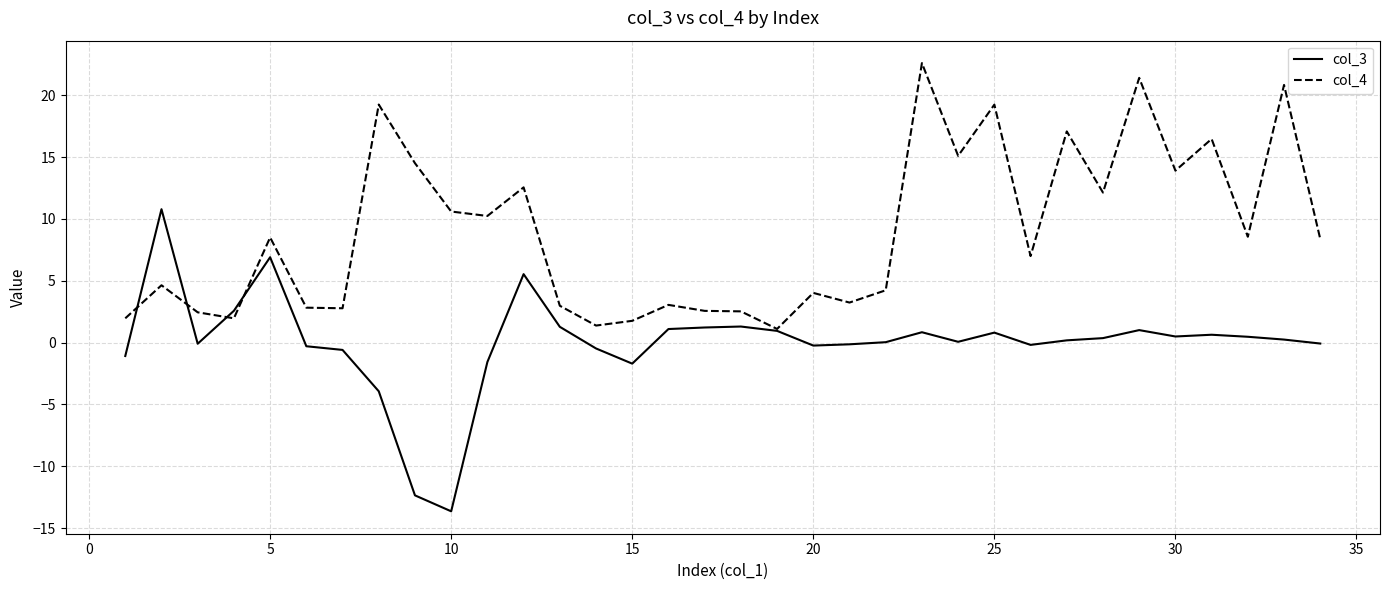

List the series in order of their peak value, lowest first.

col_3, col_4